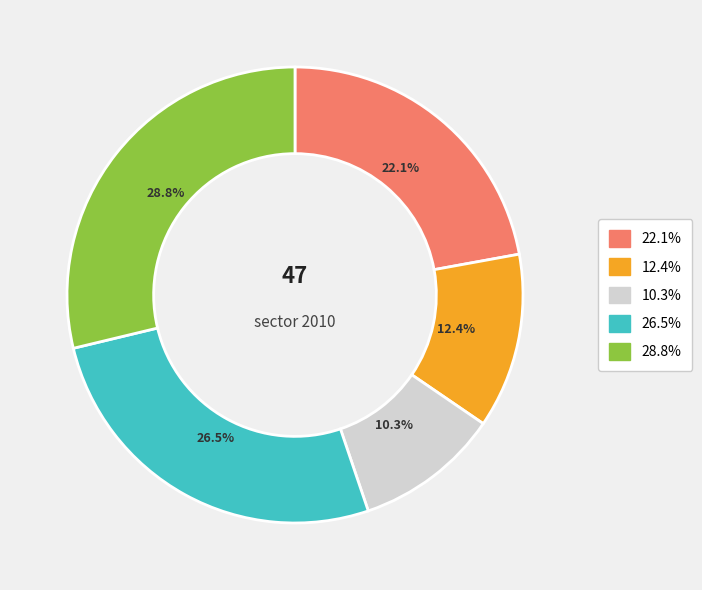

Is there any slice that represents more than half of the pie?

No